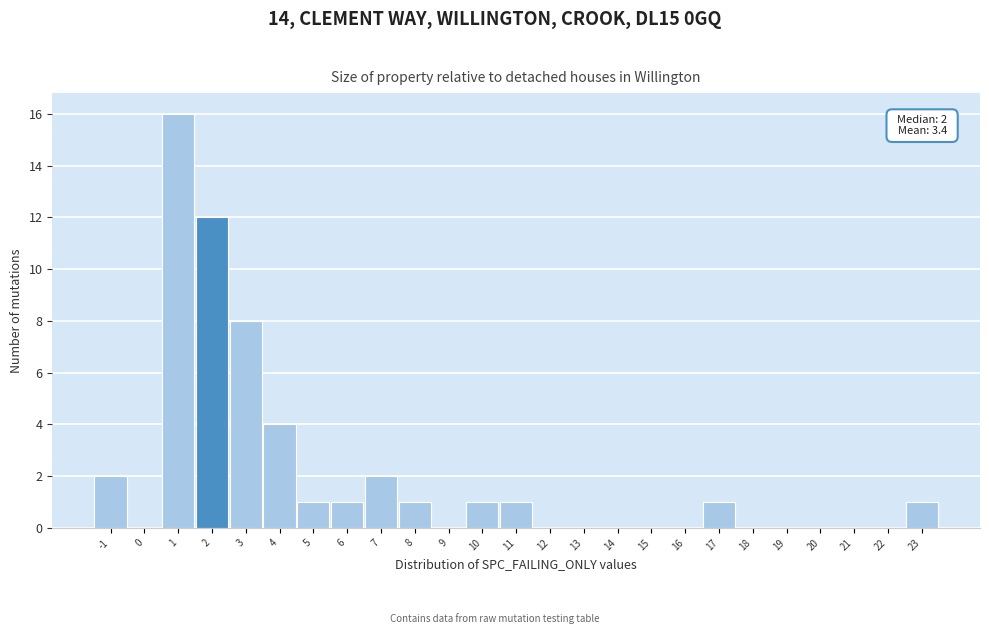

Which range on the x-axis has the tallest bar?

0.5 to 1.5